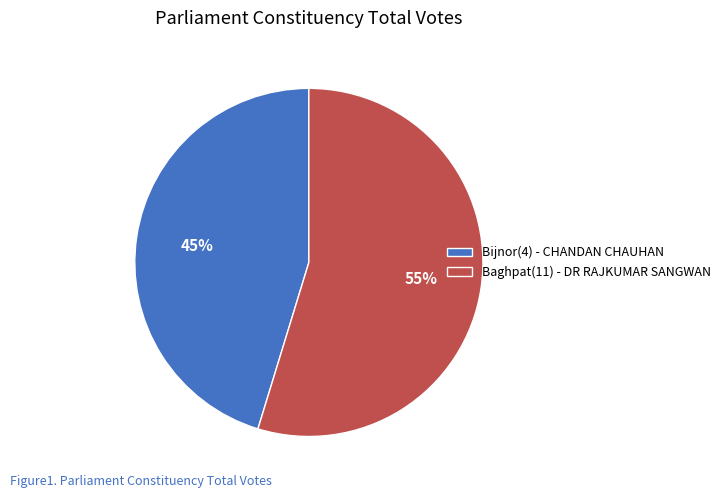

To the nearest percent, what is the average slice percentage?

50%